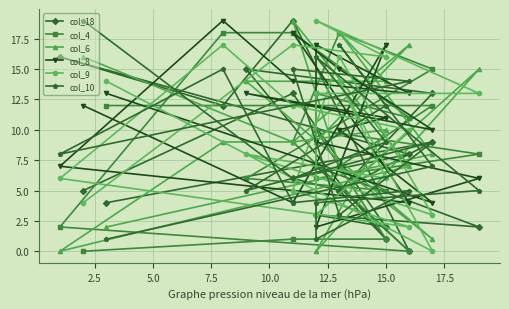

Between which two adjacent categories do col_4 and col_6 first intersect?

2.5 and 5.0